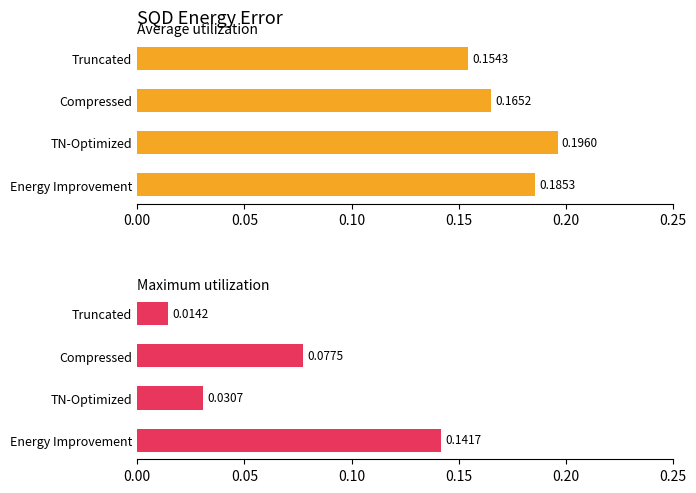

What is the difference between the second highest and minimum values in the Maximum utilization series?

0.1